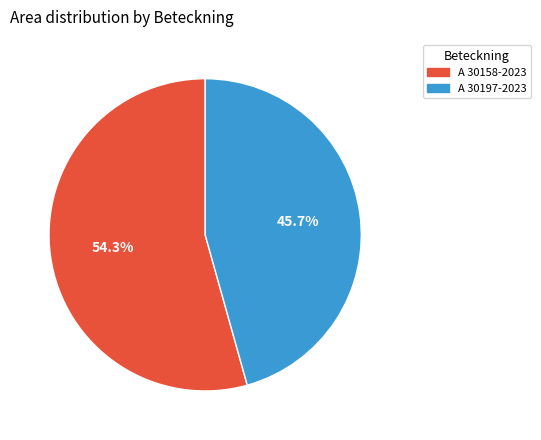

To the nearest percent, what is the average slice percentage?

50%